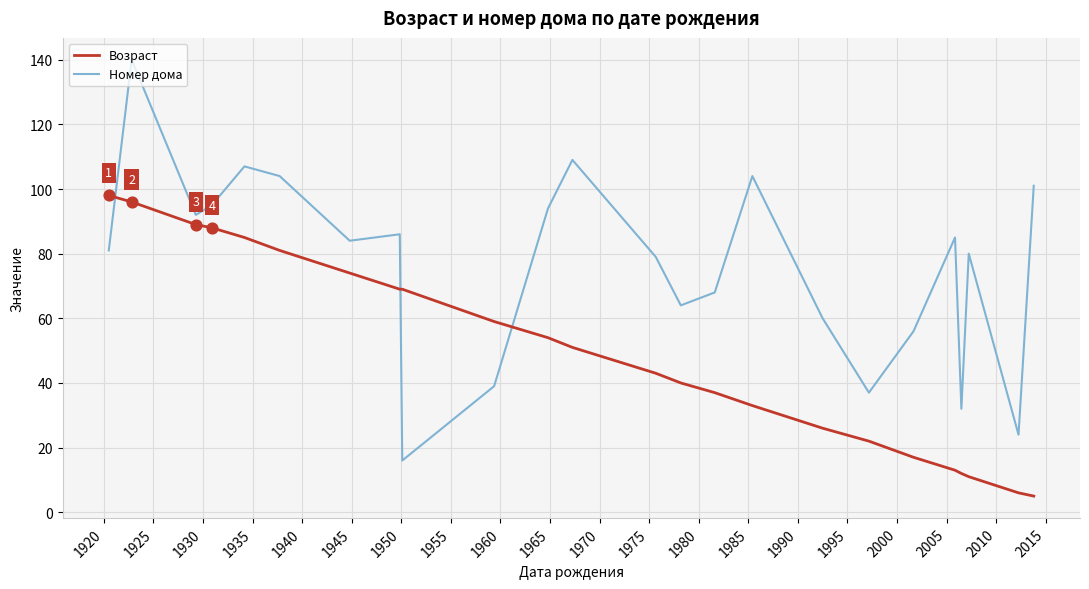

At how many categories does at least one series exceed 99?

6